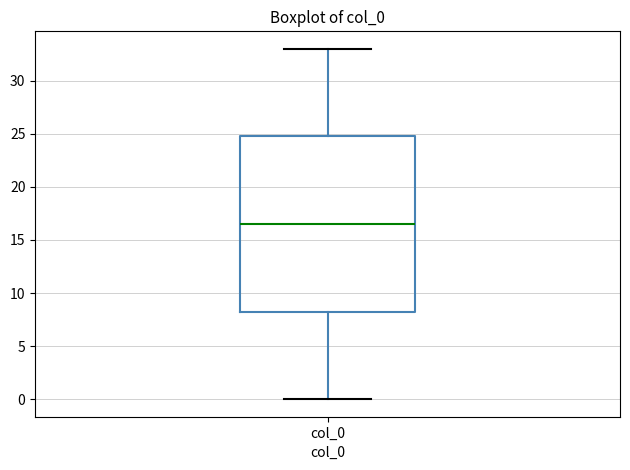

Where does the median line of the box for col_0 sit on the y-axis? The values are not printed on the chart, so give them approximately, as read against the axis.

16.5